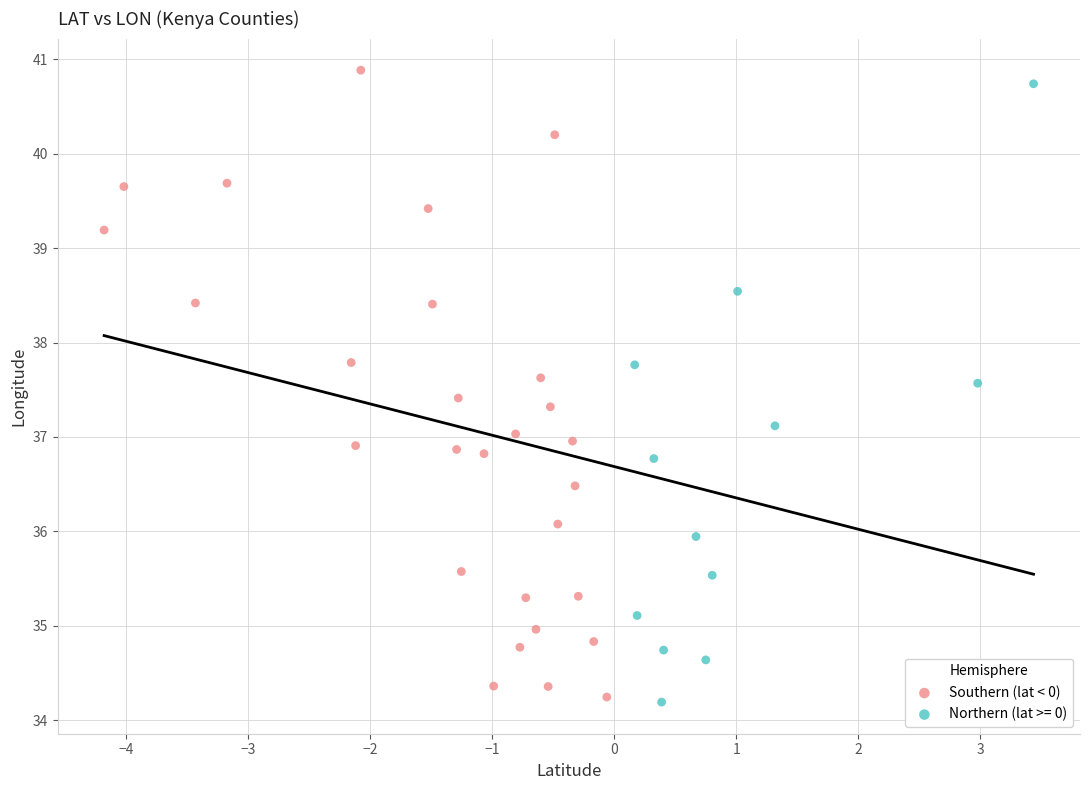

What are all the series names shown in the legend?

Southern (lat < 0), Northern (lat >= 0)